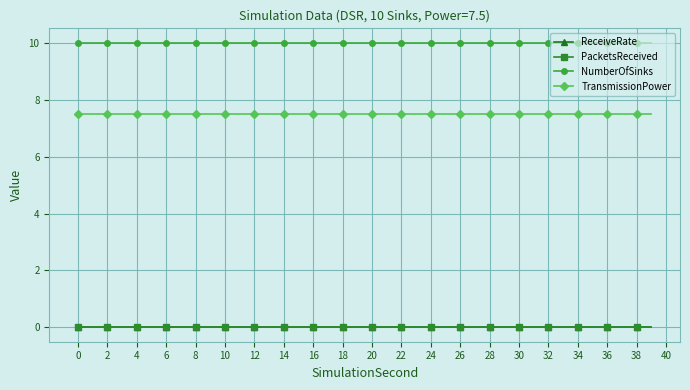

Is this an area chart (filled region under the line)?

No